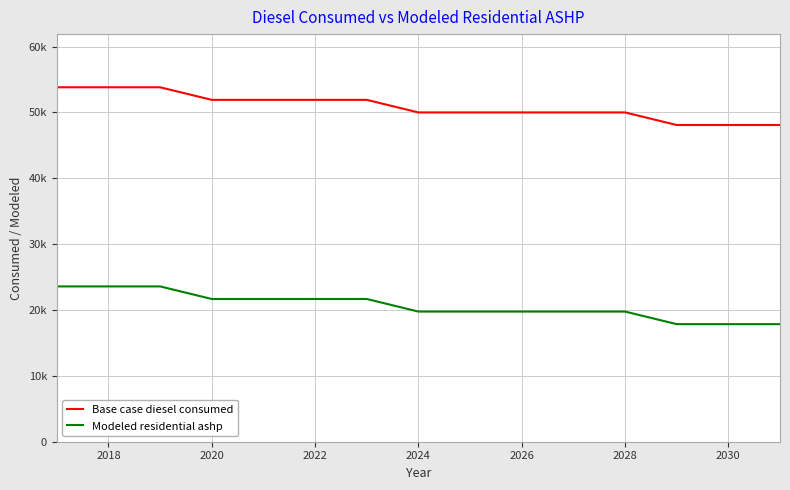

Is this an area chart (filled region under the line)?

No